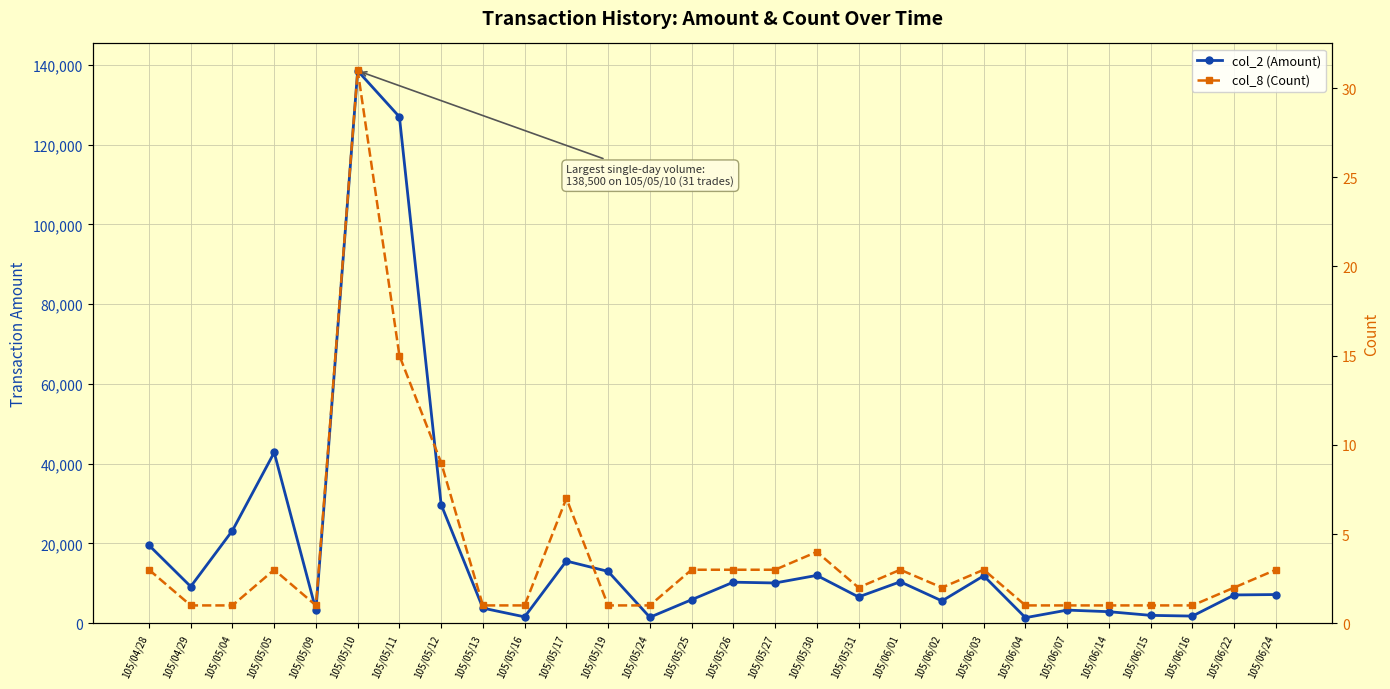

How many data points does each series have?

28